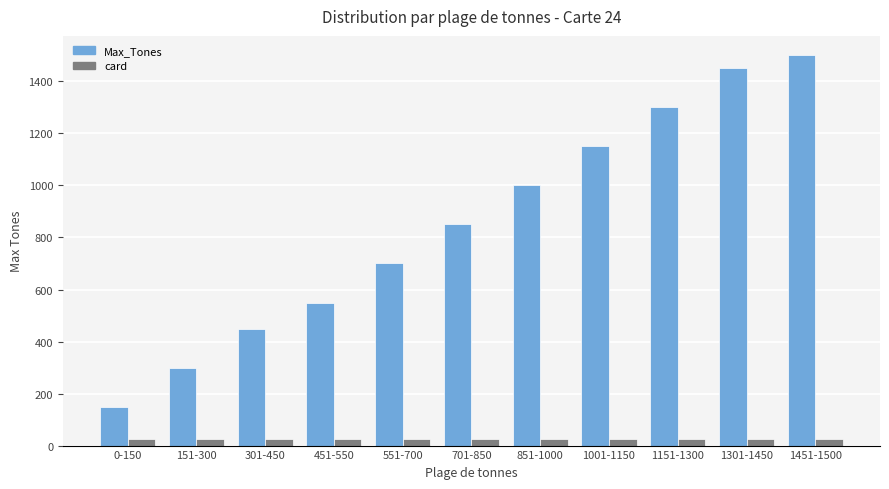

Which series has the widest spread of values?

Max_Tones